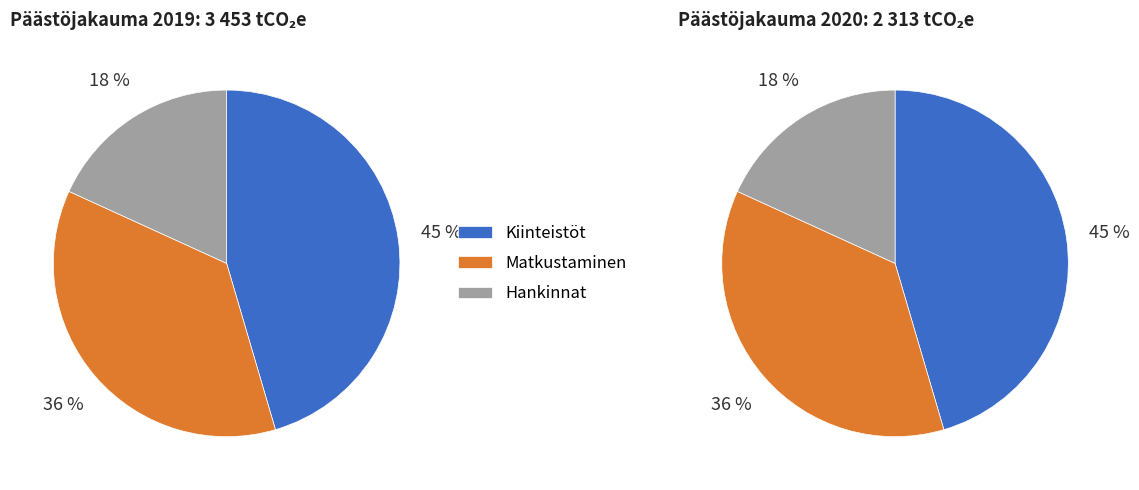

Is there any slice that represents more than half of the pie?

No